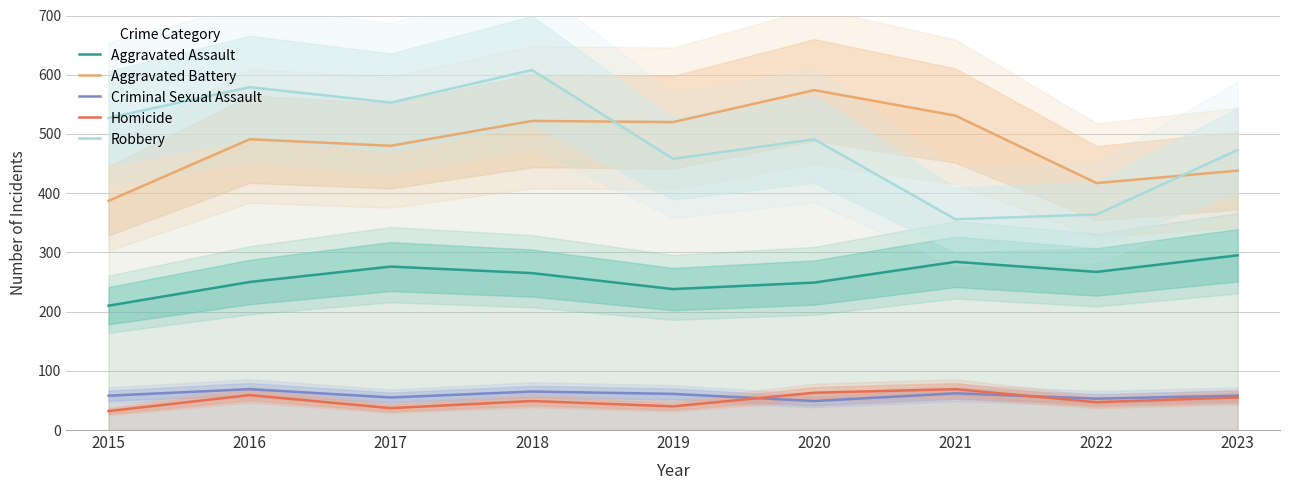

Is it true that Aggravated Battery equals 217 at 2021?

False